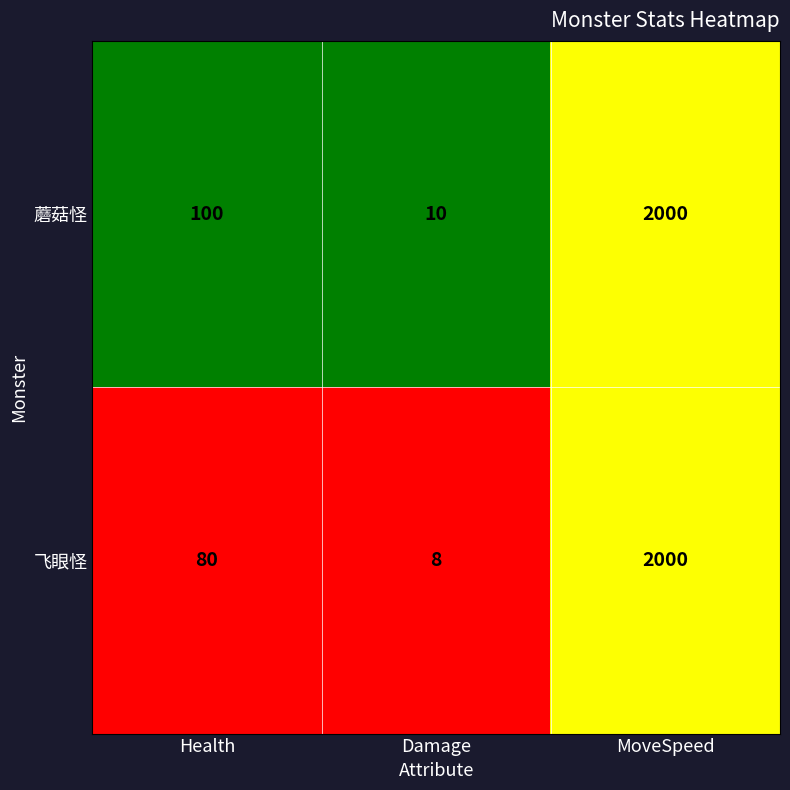

What is the approximate value of 蘑菇怪 at Health, to the nearest 50?

100